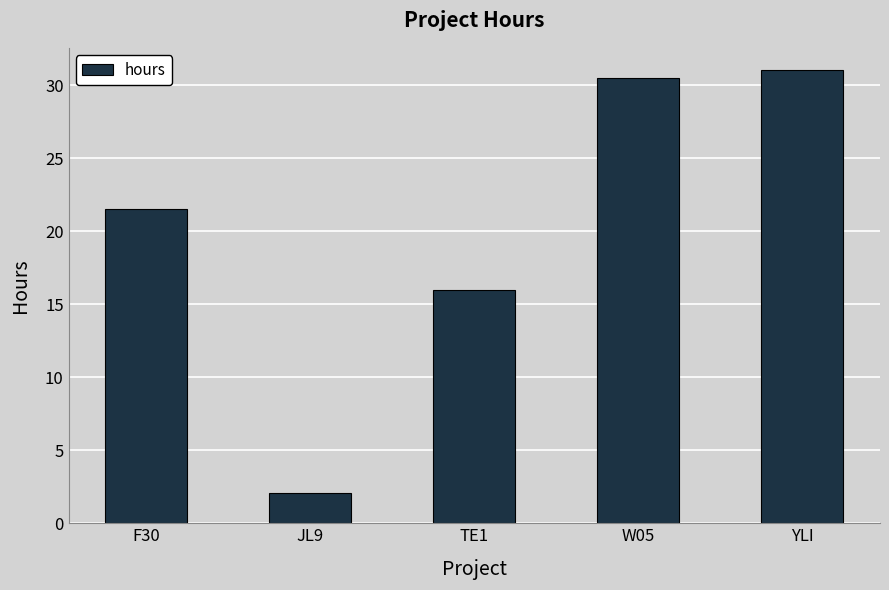

Rank the categories by value from highest to lowest.

YLI, W05, F30, TE1, JL9